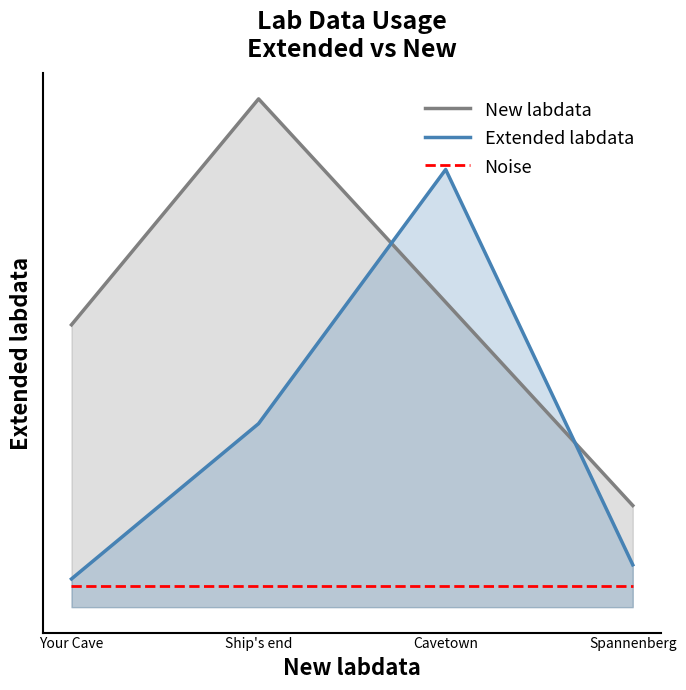

At Your Cave, list the series in order from smallest to largest.

Noise, Extended labdata, New labdata